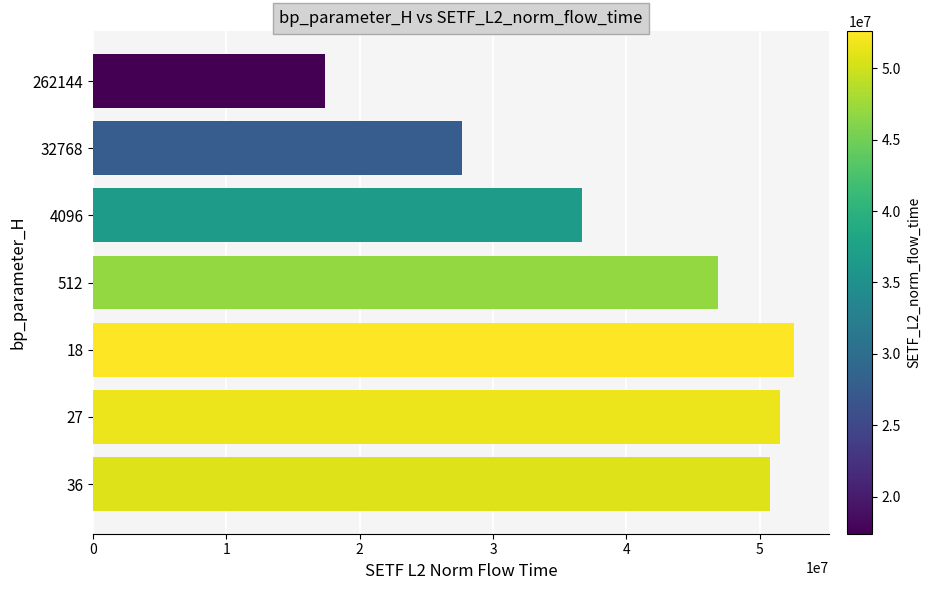

Is it true that the value at 4096 is 36645772.2?

True